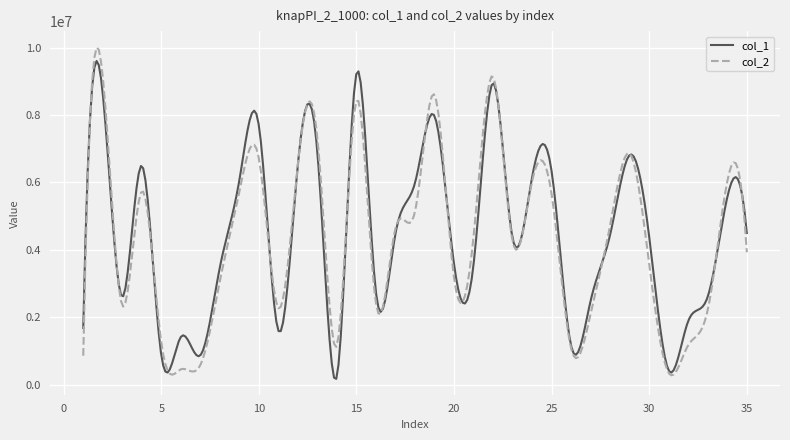

List the series in order of their peak value, lowest first.

col_1, col_2